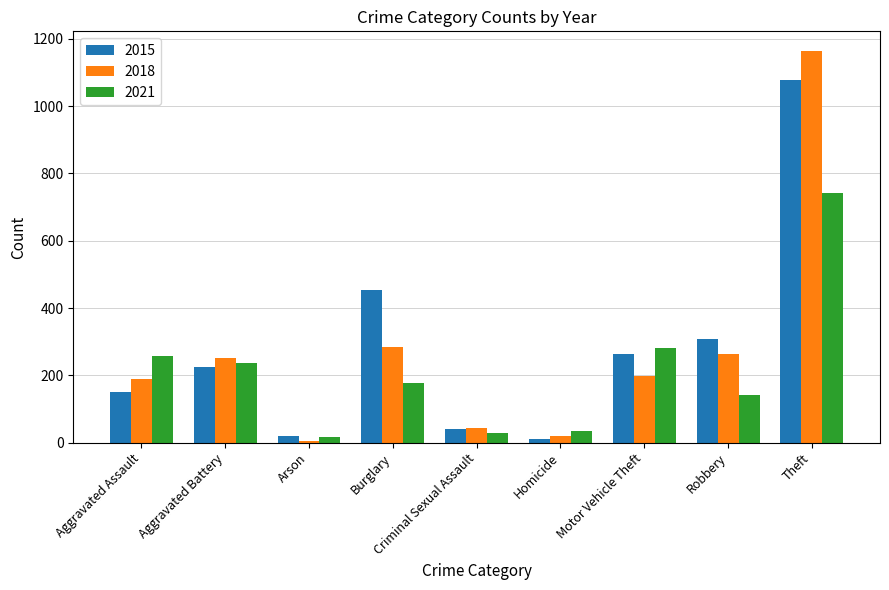

At which category is the sum across all series the highest?

Theft